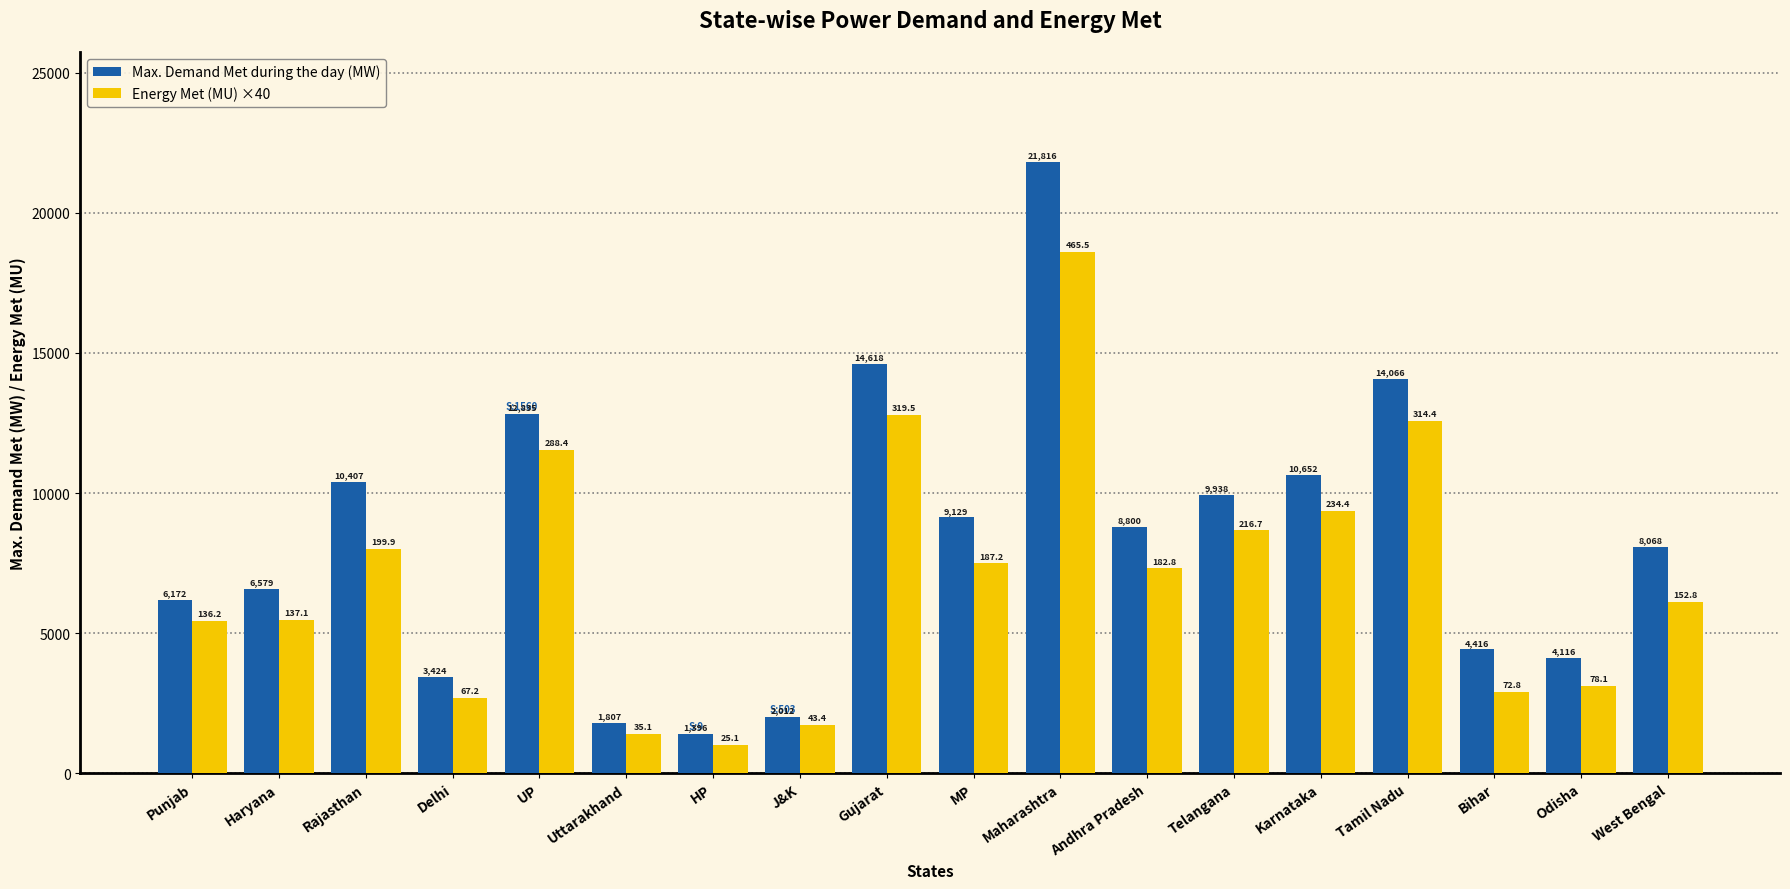

Rank the series at West Bengal from lowest to highest value.

Energy Met (MU) ×40, Max. Demand Met during the day (MW)